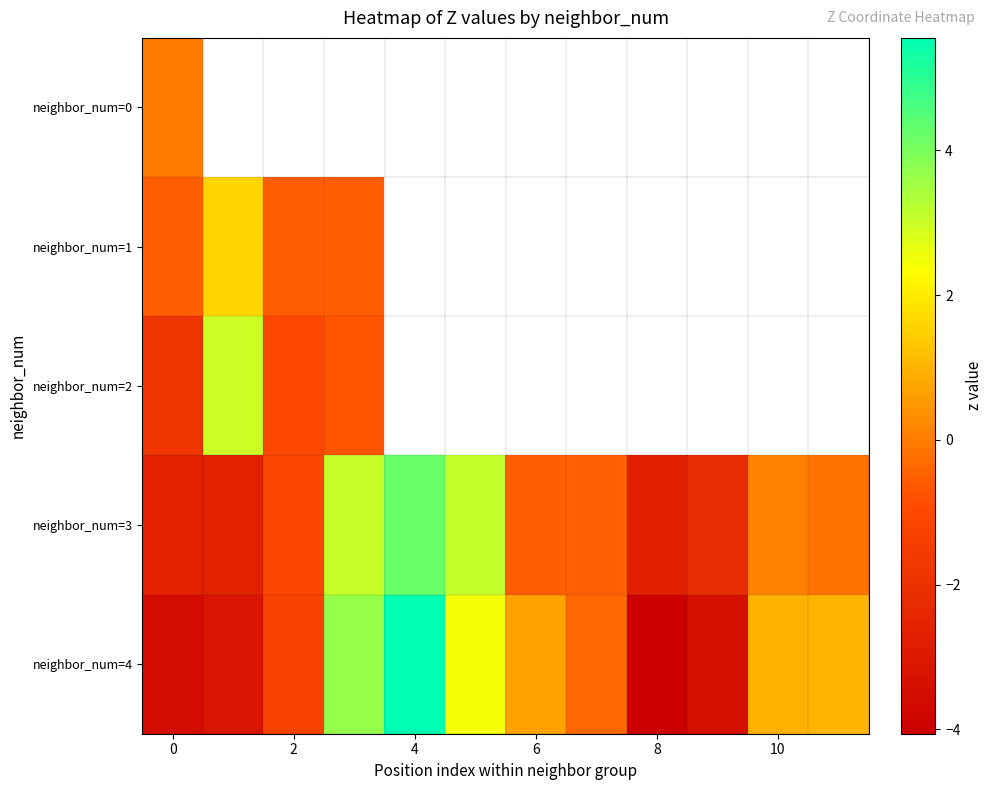

Rank the series by their maximum value, from lowest to highest.

neighbor_num=0, neighbor_num=1, neighbor_num=2, neighbor_num=3, neighbor_num=4